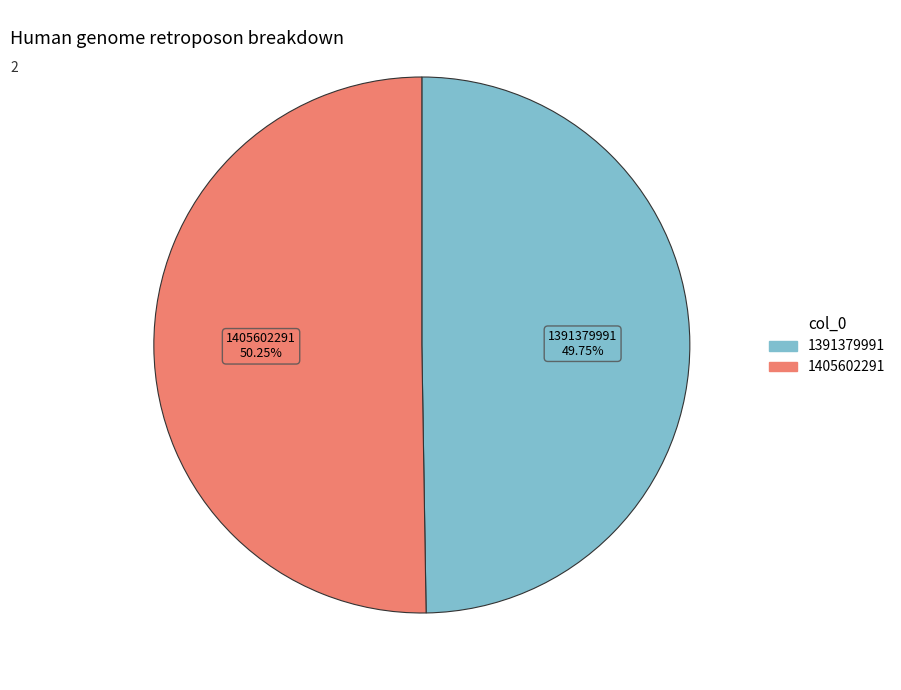

Between 1391379991 and 1405602291, which is larger?

1405602291